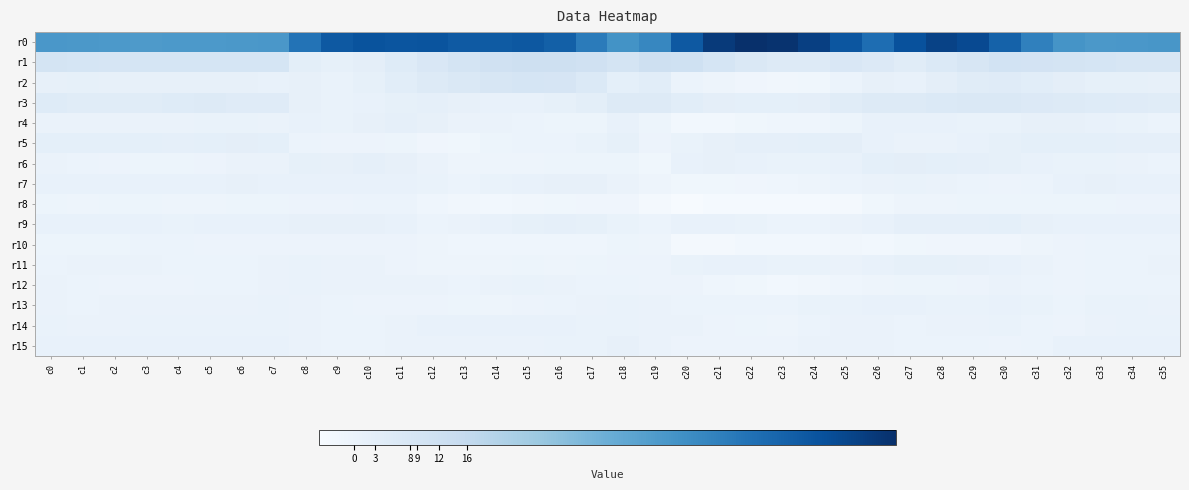

Reading right to left, transcribe all the data shown in this chart.

r0: c35=44.5	c34=44.0	c33=44.0	c32=45.3	c31=51.4	c30=61.3	c29=68.8	c28=71.0	c27=66.6	c26=57.8	c25=64.9	c24=72.1	c23=75.9	c22=77.0	c21=73.8	c20=64.1	c19=49.8	c18=45.8	c17=53.1	c16=61.8	c15=64.5	c14=63.4	c13=63.7	c12=65.5	c11=65.4	c10=66.0	c9=63.9	c8=55.7	c7=44.2	c6=43.8	c5=43.6	c4=43.4	c3=43.3	c2=43.5	c1=43.9	c0=44.2
r1: c35=8.2	c34=8.4	c33=9.0	c32=9.3	c31=9.8	c30=10.2	c29=8.4	c28=6.5	c27=4.4	c26=6.2	c25=7.2	c24=5.9	c23=5.8	c22=7.1	c21=8.9	c20=11.4	c19=11.9	c18=9.4	c17=11.1	c16=11.7	c15=11.8	c14=11.3	c13=9.1	c12=7.4	c11=5.2	c10=3.0	c9=1.9	c8=3.3	c7=8.9	c6=8.8	c5=8.9	c4=8.9	c3=8.8	c2=8.7	c1=9.0	c0=9.1
r2: c35=1.7	c34=1.8	c33=2.0	c32=2.7	c31=3.7	c30=4.7	c29=4.5	c28=3.0	c27=0.9	c26=1.6	c25=0.0	c24=-1.8	c23=-2.3	c22=-1.7	c21=-1.0	c20=-0.0	c19=4.0	c18=2.7	c17=6.4	c16=8.6	c15=8.8	c14=8.2	c13=6.6	c12=5.5	c11=3.8	c10=1.9	c9=0.7	c8=1.7	c7=1.3	c6=1.4	c5=1.4	c4=1.5	c3=1.5	c2=1.6	c1=1.8	c0=1.6
r3: c35=4.4	c34=4.7	c33=5.2	c32=5.6	c31=6.2	c30=6.9	c29=6.8	c28=6.4	c27=5.4	c26=5.7	c25=4.5	c24=3.0	c23=2.6	c22=2.7	c21=2.9	c20=3.7	c19=5.9	c18=5.4	c17=3.2	c16=1.8	c15=1.2	c14=0.9	c13=1.5	c12=2.2	c11=2.0	c10=1.4	c9=0.6	c8=1.6	c7=4.6	c6=4.9	c5=5.3	c4=5.2	c3=4.6	c2=4.3	c1=4.6	c0=5.0
r4: c35=0.1	c34=0.6	c33=1.3	c32=1.6	c31=1.5	c30=0.6	c29=0.8	c28=1.1	c27=1.1	c26=1.2	c25=-0.6	c24=-1.3	c23=-1.5	c22=-2.0	c21=-2.5	c20=-2.7	c19=-0.6	c18=0.8	c17=-0.6	c16=-0.6	c15=-0.1	c14=0.2	c13=0.3	c12=1.5	c11=2.3	c10=1.6	c9=0.7	c8=1.2	c7=0.4	c6=0.7	c5=0.5	c4=0.4	c3=0.4	c2=0.3	c1=0.3	c0=0.4
r5: c35=2.3	c34=2.4	c33=2.5	c32=2.7	c31=2.6	c30=1.7	c29=0.8	c28=0.4	c27=0.3	c26=1.1	c25=3.0	c24=2.5	c23=2.4	c22=2.1	c21=1.5	c20=0.6	c19=-0.5	c18=2.0	c17=0.7	c16=0.1	c15=-0.0	c14=-0.6	c13=-1.9	c12=-1.6	c11=-0.8	c10=-0.2	c9=-0.5	c8=0.1	c7=2.5	c6=2.7	c5=2.4	c4=2.3	c3=2.5	c2=2.5	c1=2.5	c0=2.7
r6: c35=0.0	c34=0.4	c33=0.5	c32=0.5	c31=1.3	c30=1.9	c29=2.2	c28=2.5	c27=2.8	c26=2.4	c25=1.3	c24=0.7	c23=0.8	c22=1.3	c21=1.6	c20=1.1	c19=-1.9	c18=-0.6	c17=-0.8	c16=-0.8	c15=-0.9	c14=-1.0	c13=-0.9	c12=0.2	c11=1.7	c10=2.2	c9=1.7	c8=1.8	c7=0.4	c6=0.2	c5=-0.2	c4=-0.5	c3=-0.5	c2=-0.4	c1=-0.1	c0=0.1
r7: c35=1.1	c34=1.2	c33=1.4	c32=1.3	c31=0.1	c30=-0.3	c29=-0.0	c28=0.2	c27=0.5	c26=0.3	c25=-0.1	c24=-1.0	c23=-1.4	c22=-1.6	c21=-1.8	c20=-2.0	c19=-1.1	c18=0.4	c17=1.5	c16=1.5	c15=1.3	c14=0.7	c13=0.1	c12=0.5	c11=1.0	c10=1.1	c9=0.8	c8=0.9	c7=1.3	c6=1.4	c5=1.0	c4=0.9	c3=1.2	c2=1.0	c1=1.1	c0=1.1
r8: c35=-0.3	c34=-0.3	c33=-0.6	c32=-0.7	c31=-0.6	c30=-0.7	c29=-0.7	c28=-0.9	c27=-0.9	c26=-2.0	c25=-3.6	c24=-3.9	c23=-4.0	c22=-3.8	c21=-3.9	c20=-4.4	c19=-3.3	c18=-1.8	c17=-1.6	c16=-2.1	c15=-2.3	c14=-2.5	c13=-2.4	c12=-1.3	c11=-0.0	c10=0.1	c9=-0.3	c8=-0.3	c7=-0.7	c6=-0.6	c5=-0.9	c4=-1.0	c3=-0.7	c2=-0.8	c1=-1.0	c0=-0.8
r9: c35=1.3	c34=1.0	c33=0.8	c32=1.0	c31=1.7	c30=2.5	c29=2.3	c28=2.1	c27=2.1	c26=1.1	c25=0.4	c24=-0.0	c23=-0.0	c22=0.5	c21=0.9	c20=1.2	c19=-0.1	c18=0.5	c17=1.9	c16=2.1	c15=1.8	c14=1.4	c13=0.3	c12=0.1	c11=1.1	c10=1.5	c9=1.4	c8=1.4	c7=1.2	c6=1.3	c5=1.0	c4=0.7	c3=0.8	c2=1.1	c1=1.2	c0=1.1
r10: c35=-0.2	c34=-0.1	c33=-0.2	c32=-0.5	c31=-1.0	c30=-1.5	c29=-1.6	c28=-1.7	c27=-1.9	c26=-2.6	c25=-2.4	c24=-2.7	c23=-2.7	c22=-2.7	c21=-3.1	c20=-3.5	c19=-1.1	c18=-0.7	c17=-1.3	c16=-1.3	c15=-1.3	c14=-1.4	c13=-1.5	c12=-0.9	c11=-0.2	c10=-0.3	c9=-0.5	c8=-0.4	c7=-0.3	c6=-0.2	c5=-0.3	c4=-0.2	c3=-0.2	c2=-0.5	c1=-0.6	c0=-0.6
r11: c35=0.4	c34=0.0	c33=-0.1	c32=-0.3	c31=0.4	c30=1.0	c29=1.5	c28=1.7	c27=1.8	c26=0.9	c25=0.4	c24=0.5	c23=0.6	c22=1.0	c21=1.0	c20=0.6	c19=-0.3	c18=-0.4	c17=-0.5	c16=-0.9	c15=-0.8	c14=-0.9	c13=-1.1	c12=-0.8	c11=-0.2	c10=0.2	c9=0.4	c8=0.5	c7=0.2	c6=0.1	c5=-0.0	c4=-0.2	c3=0.2	c2=0.3	c1=0.2	c0=-0.0
r12: c35=-0.1	c34=-0.1	c33=0.1	c32=-0.4	c31=-0.1	c30=0.1	c29=-0.3	c28=-0.6	c27=-0.8	c26=-0.9	c25=-1.5	c24=-2.2	c23=-2.5	c22=-1.9	c21=-1.2	c20=-0.5	c19=-0.2	c18=-0.2	c17=-0.0	c16=0.4	c15=0.5	c14=0.3	c13=-0.1	c12=0.1	c11=0.3	c10=0.3	c9=0.3	c8=0.5	c7=0.3	c6=0.1	c5=-0.1	c4=-0.4	c3=-0.4	c2=-0.3	c1=-0.1	c0=0.2
r13: c35=0.4	c34=0.5	c33=0.5	c32=0.0	c31=0.6	c30=0.9	c29=0.6	c28=0.7	c27=0.9	c26=0.9	c25=0.6	c24=0.5	c23=0.0	c22=-0.1	c21=-0.0	c20=-0.1	c19=0.2	c18=0.5	c17=0.2	c16=-0.1	c15=-0.5	c14=-0.9	c13=-0.8	c12=-0.4	c11=-0.3	c10=-0.3	c9=-0.1	c8=0.2	c7=0.5	c6=0.3	c5=0.2	c4=0.2	c3=0.3	c2=0.1	c1=0.1	c0=0.2
r14: c35=0.7	c34=0.7	c33=0.3	c32=-0.3	c31=-0.0	c30=0.5	c29=0.4	c28=0.2	c27=0.1	c26=0.4	c25=0.3	c24=-0.1	c23=-0.9	c22=-0.8	c21=-0.3	c20=0.3	c19=0.3	c18=0.7	c17=0.6	c16=0.8	c15=0.8	c14=0.9	c13=1.1	c12=0.9	c11=0.4	c10=0.1	c9=0.1	c8=0.3	c7=0.5	c6=0.5	c5=0.6	c4=0.7	c3=0.7	c2=0.4	c1=0.3	c0=0.6
r15: c35=0.8	c34=0.8	c33=0.9	c32=0.8	c31=-0.1	c30=-0.4	c29=-0.1	c28=0.1	c27=-0.0	c26=0.4	c25=0.4	c24=0.3	c23=-0.4	c22=-0.5	c21=-0.3	c20=-0.3	c19=0.4	c18=1.5	c17=0.6	c16=0.5	c15=0.3	c14=0.1	c13=0.4	c12=0.3	c11=0.2	c10=-0.0	c9=0.1	c8=0.4	c7=1.1	c6=1.1	c5=1.1	c4=1.0	c3=0.9	c2=1.0	c1=1.1	c0=1.0